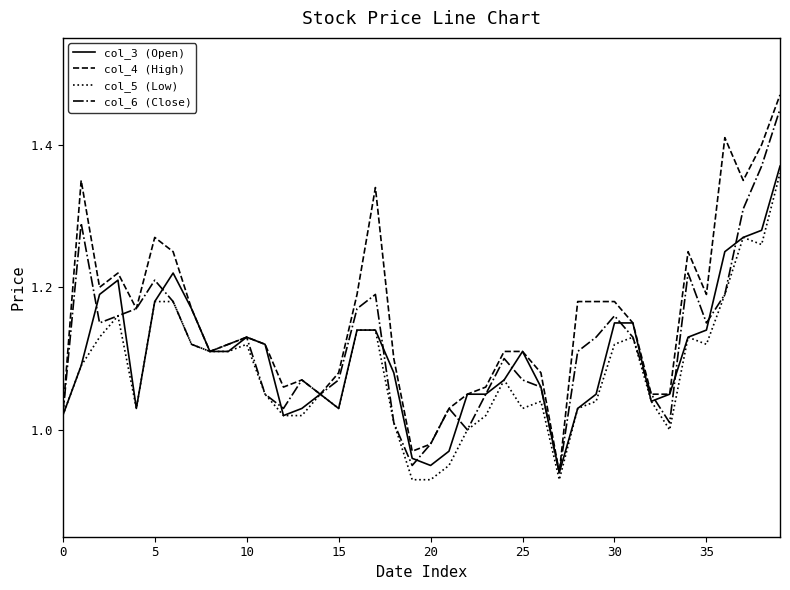

Which series has the widest spread of values?

col_4 (High)